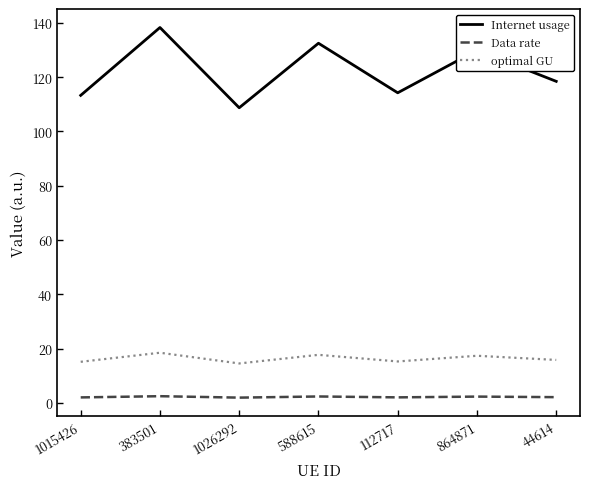

List the series in order of their peak value, highest first.

Internet usage, optimal GU, Data rate